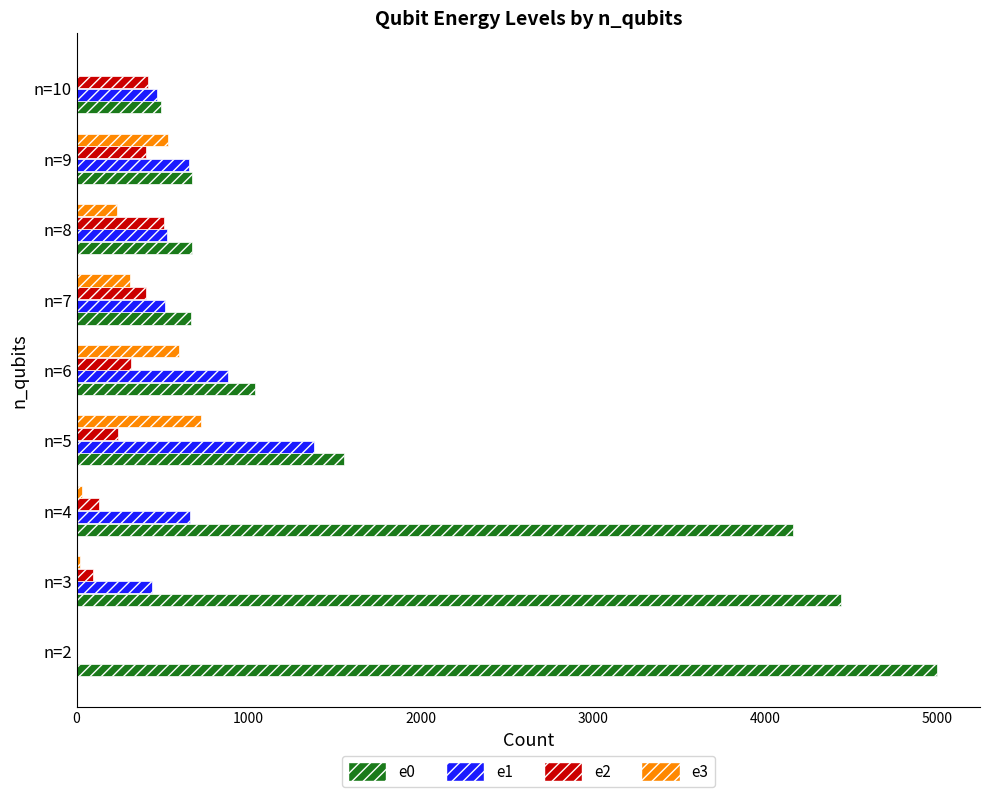

Which series has the largest total across all categories?

e0